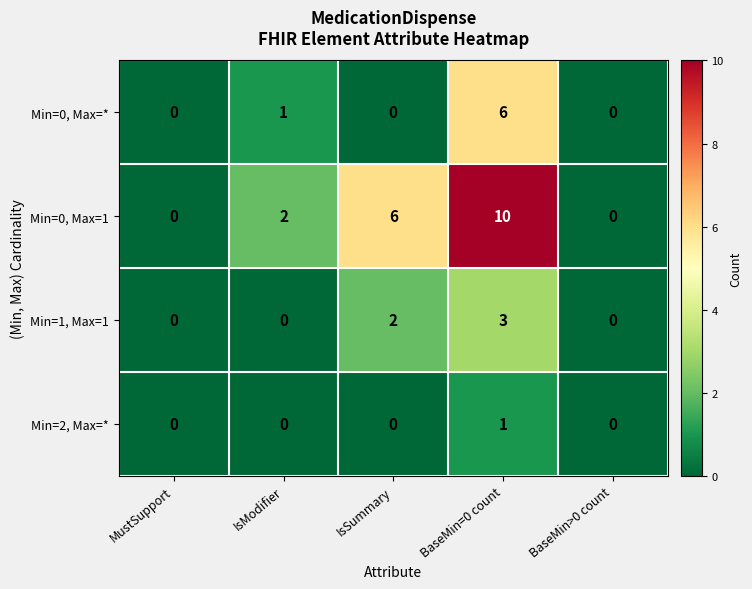

List the series in order of their peak value, highest first.

Min=0, Max=1, Min=0, Max=*, Min=1, Max=1, Min=2, Max=*